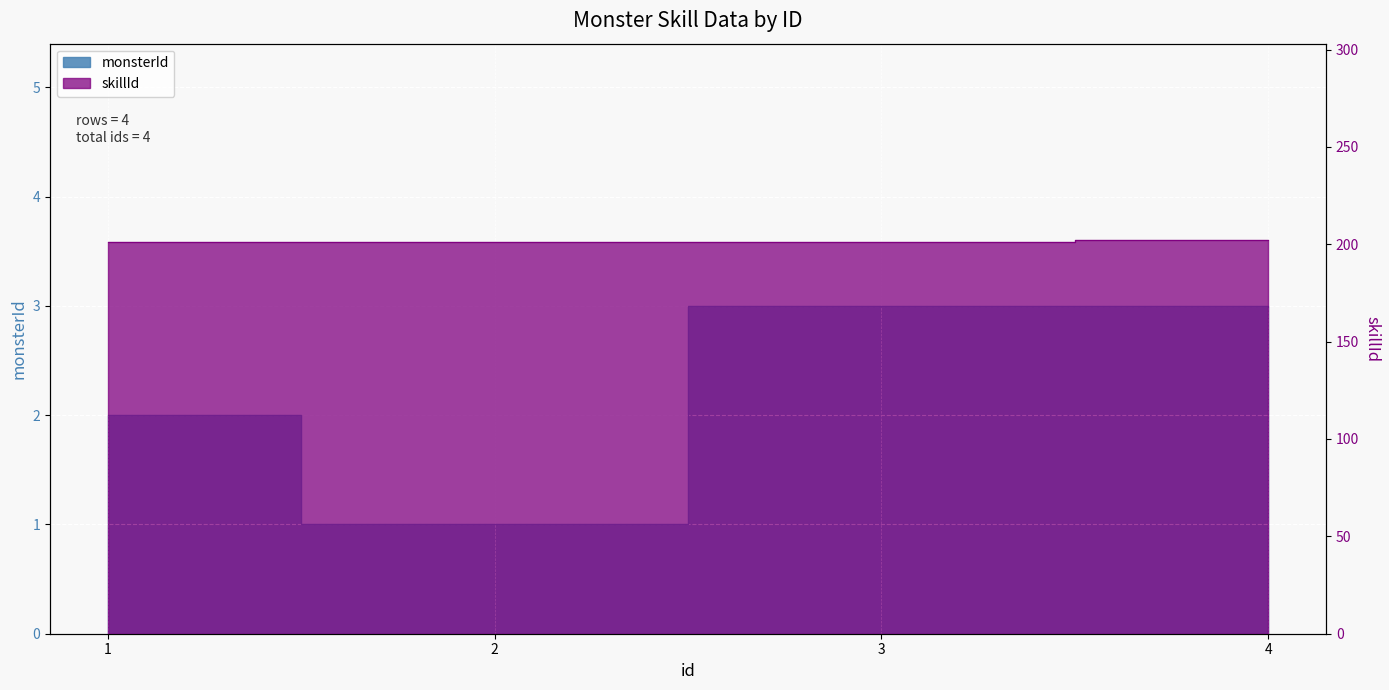

Which series has the largest total across all categories?

skillId